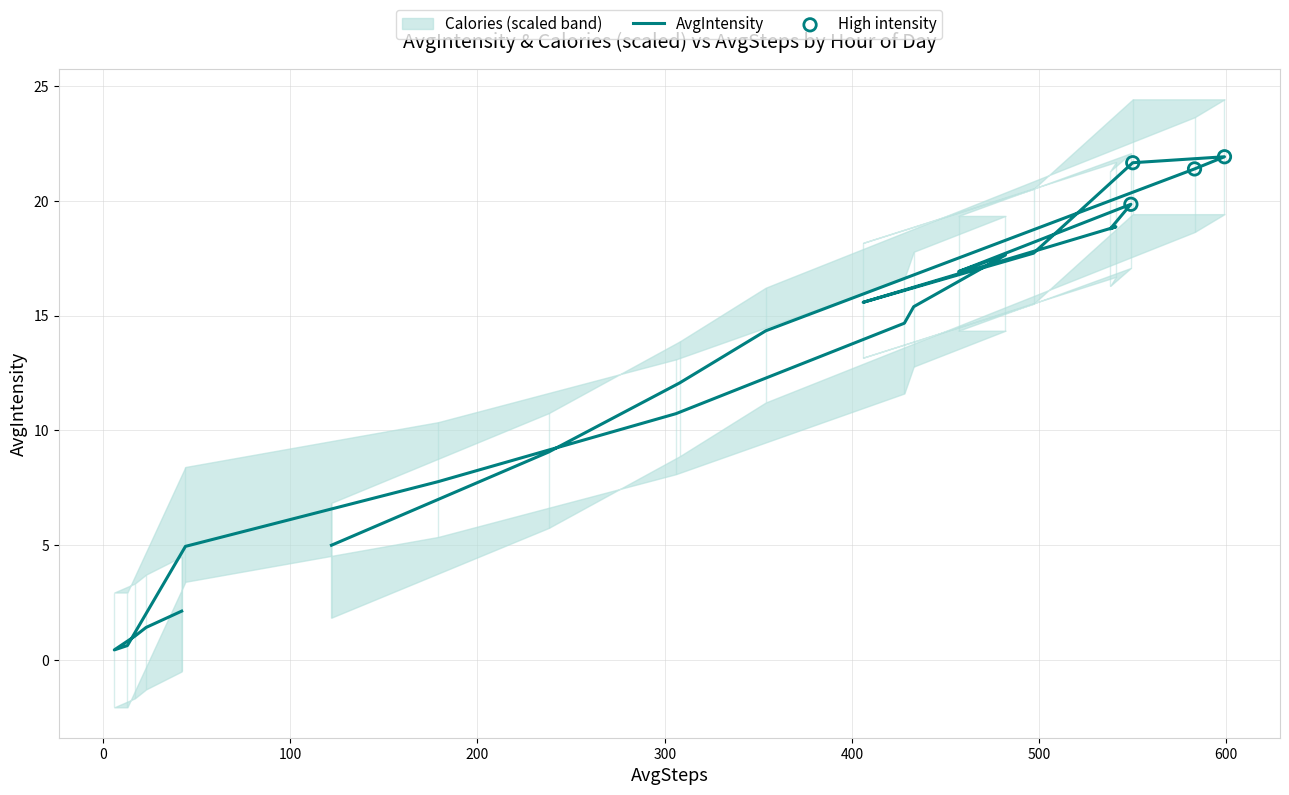

What is the ratio of the value at 1:00 AM to the value at 1:00 PM?

0.1